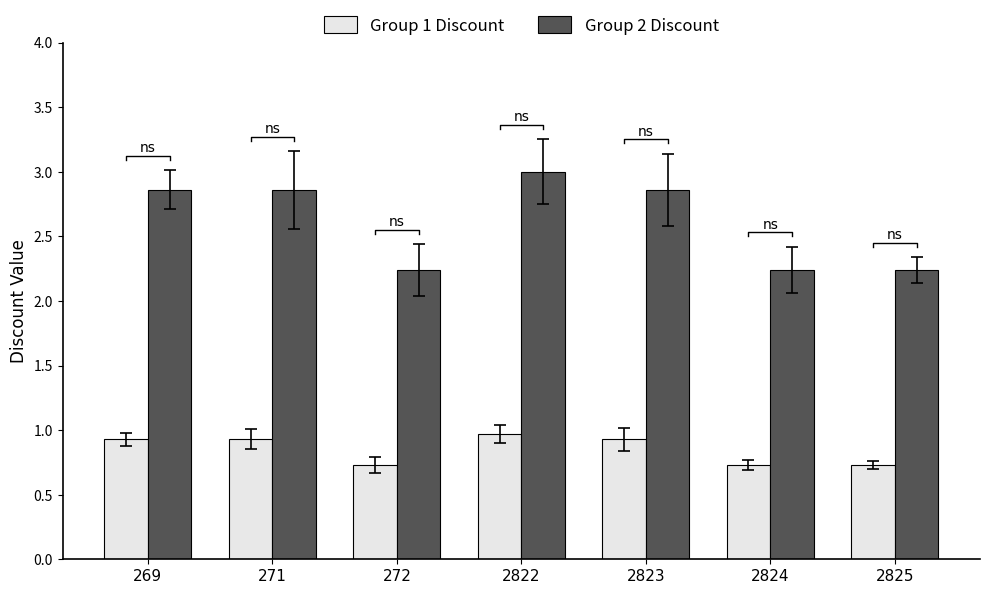

Reading right to left, what are all the values shown in this chart?

Group 1 Discount: 2825=0.7	2824=0.7	2823=0.9	2822=1.0	272=0.7	271=0.9	269=0.9
Group 2 Discount: 2825=2.2	2824=2.2	2823=2.9	2822=3.0	272=2.2	271=2.9	269=2.9